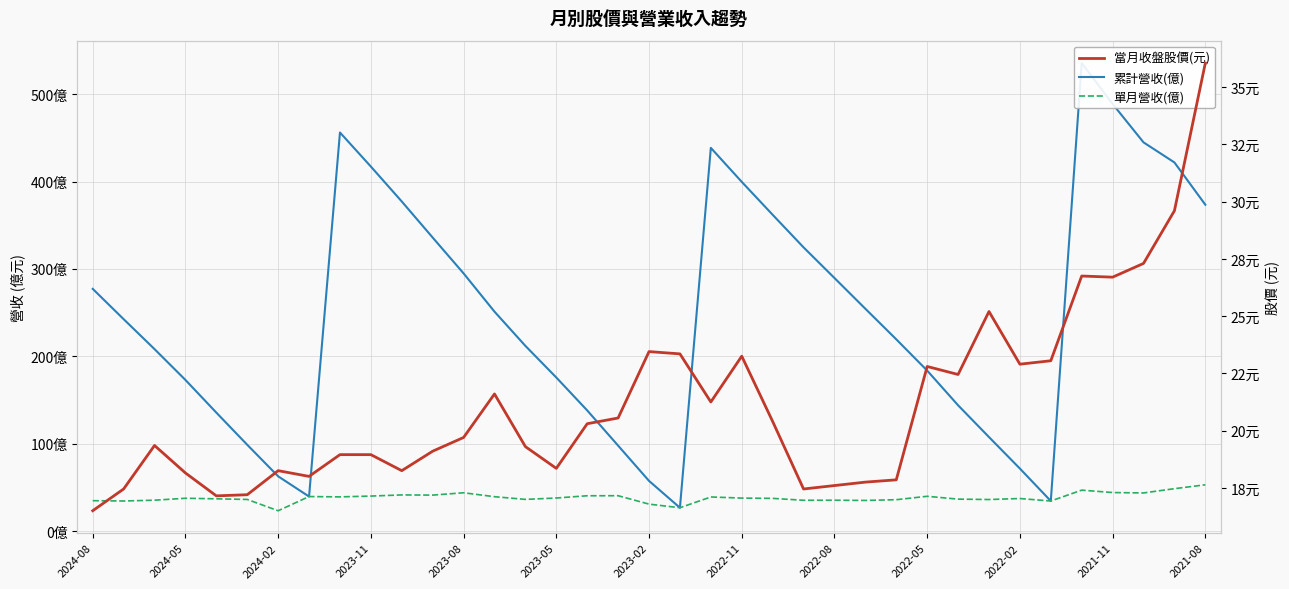

What is the sum of all 當月收盤股價(元) values?

782.2